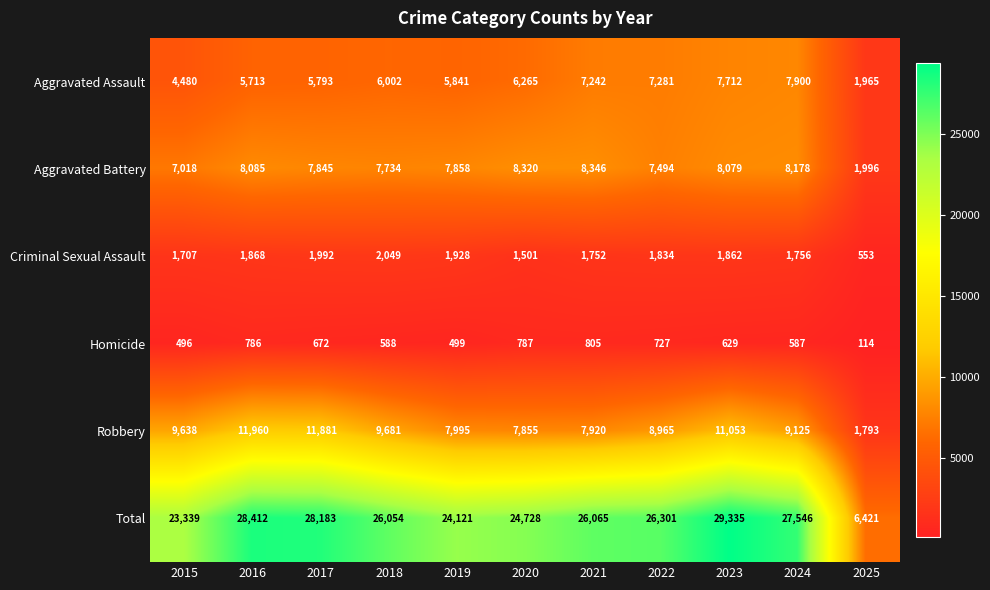

Which series has the largest total across all categories?

Total